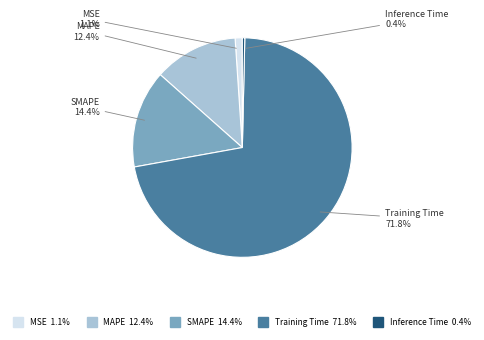

Which category has the biggest portion of the pie?

Training Time